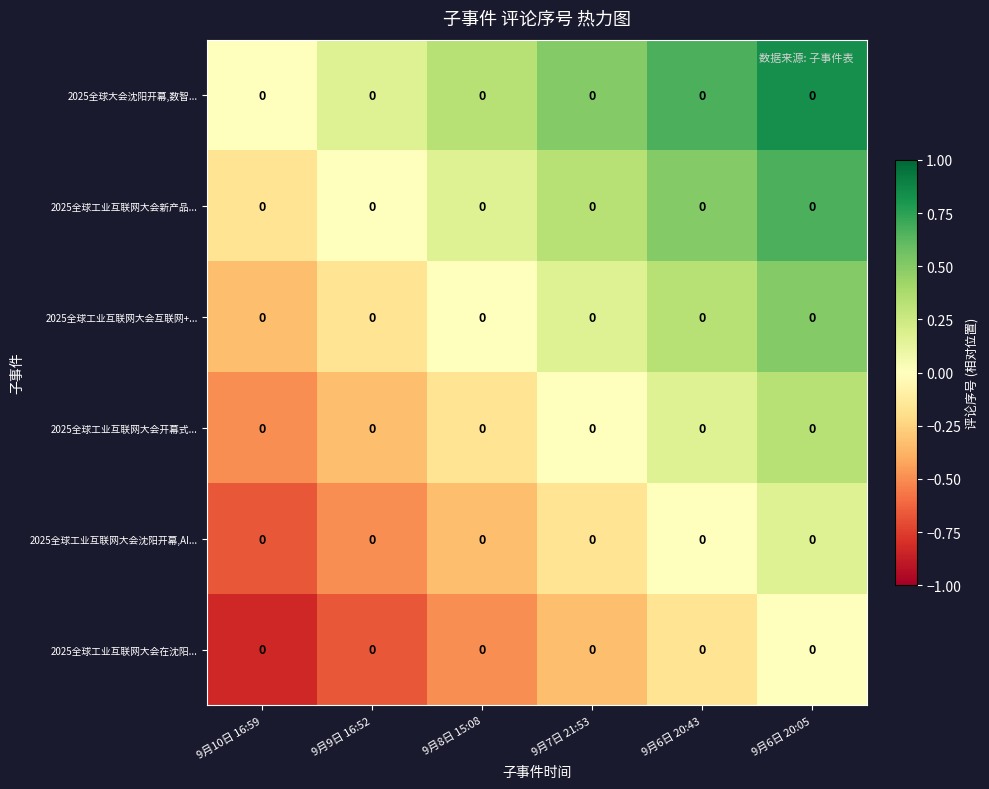

The 2025全球工业互联网大会互联网+... series shows 0.2 at 9月7日 21:53. True or false?

True